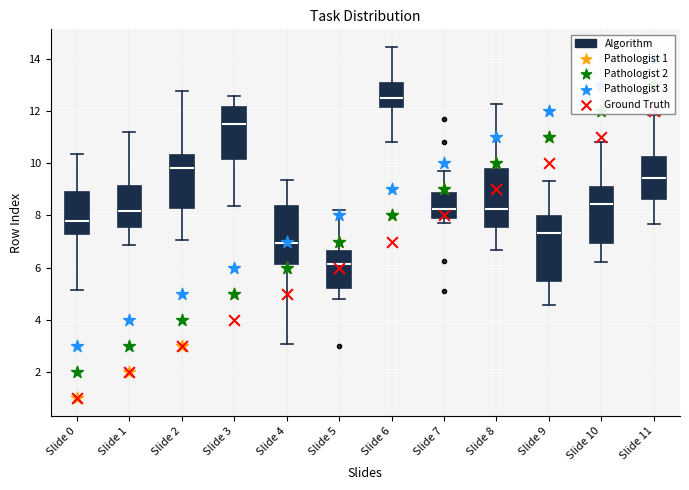

Comparing the boxes themselves (not the whiskers), which one is the tallest?

Slide 9